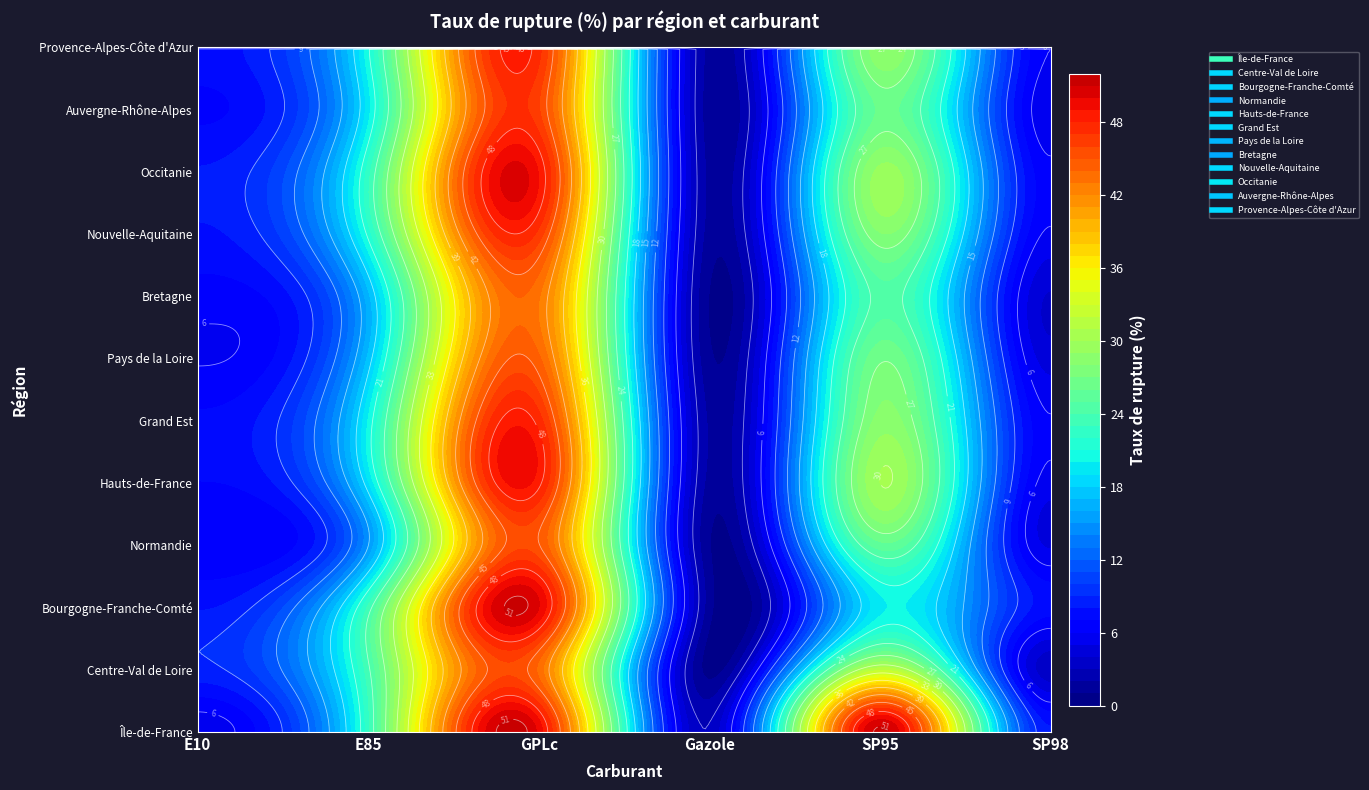

At which category is the sum across all series the highest?

GPLc